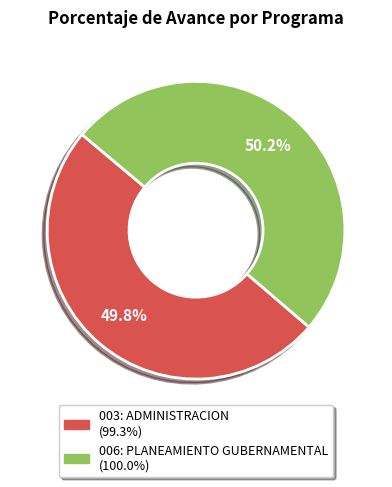

Count the number of slices in the pie.

2